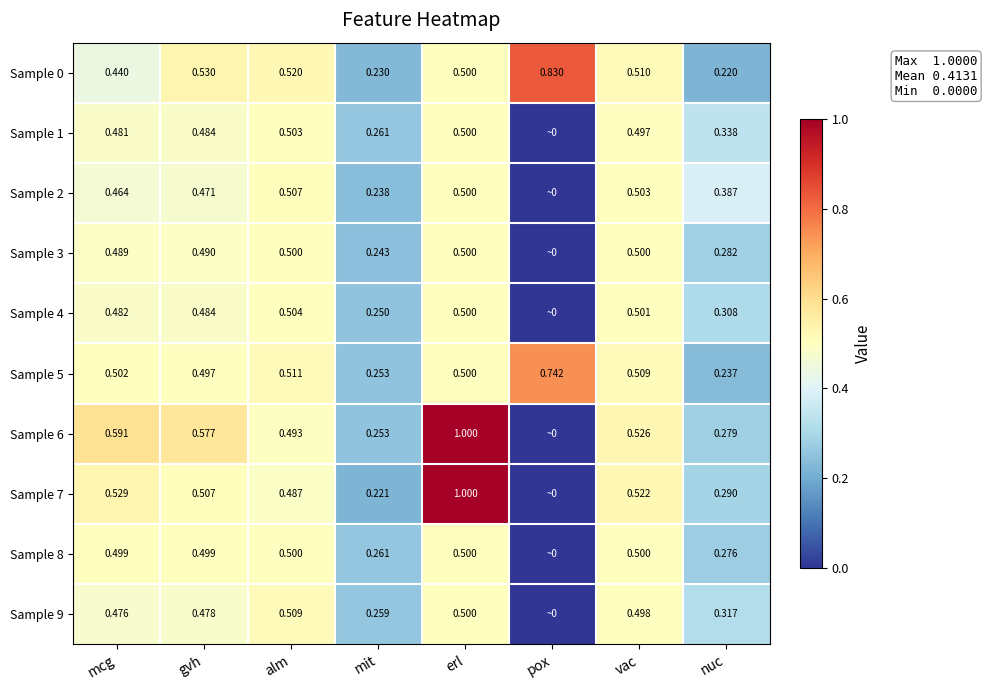

Rank the categories by Sample 0 value from lowest to highest.

nuc, mit, mcg, erl, vac, alm, gvh, pox